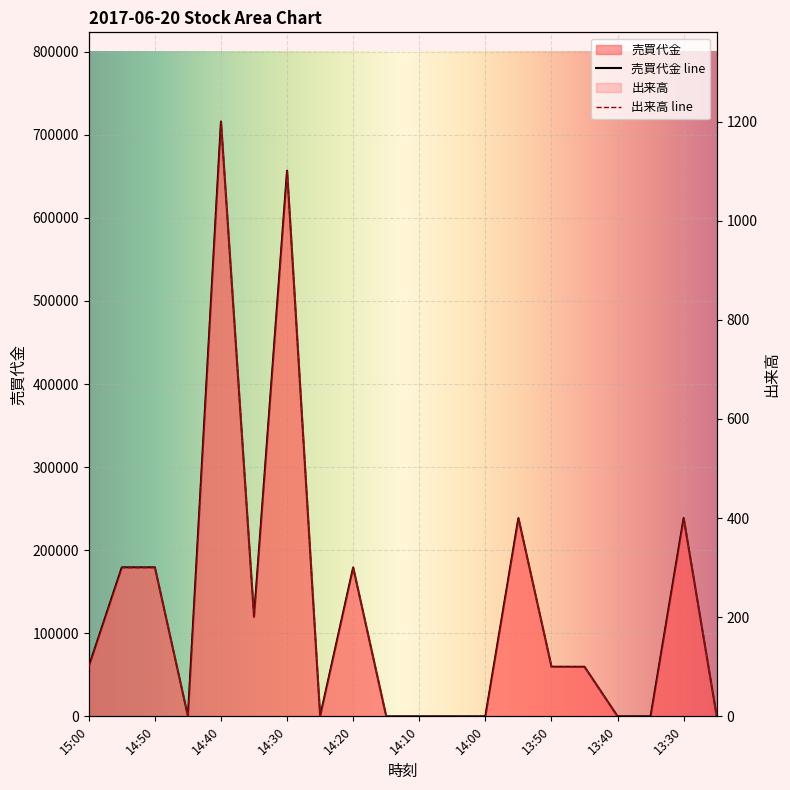

What is the maximum value shown in the chart?

715900